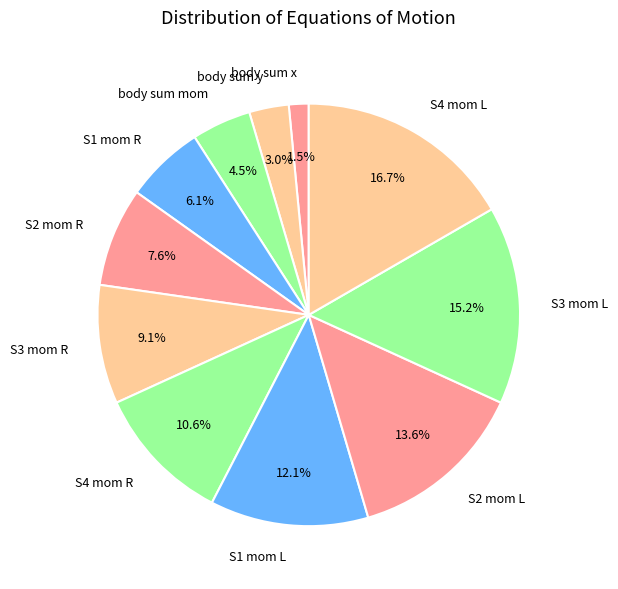

To the nearest percent, what portion does S4 mom L represent?

17%